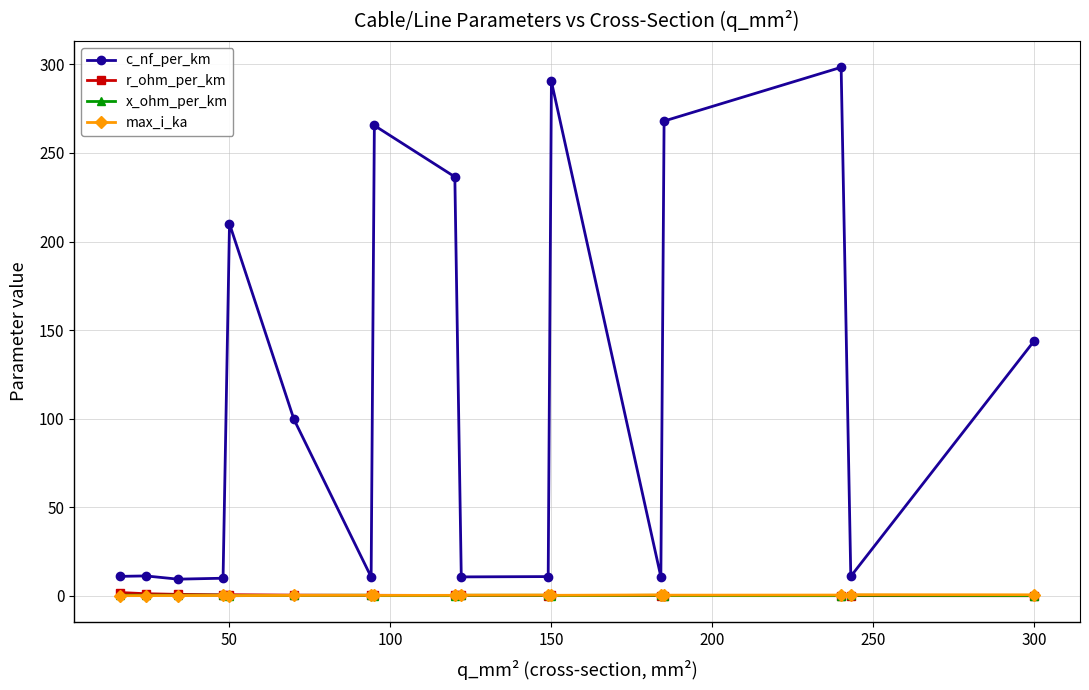

True or false: r_ohm_per_km and c_nf_per_km cross at least once.

False